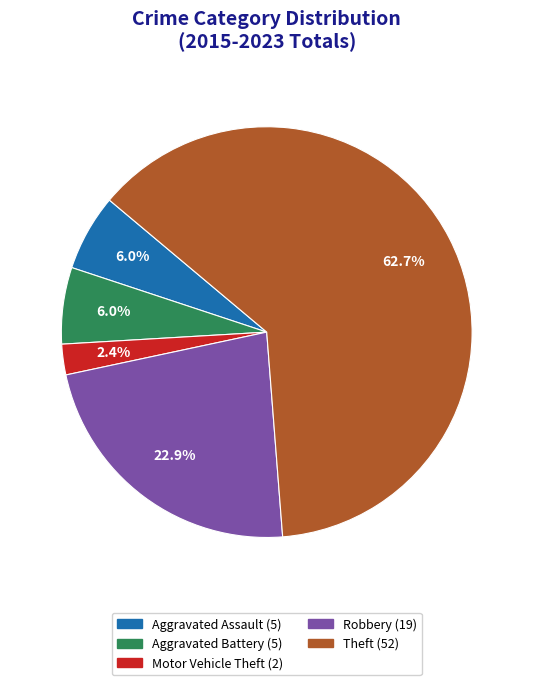

Which has a higher value, Theft or Robbery?

Theft